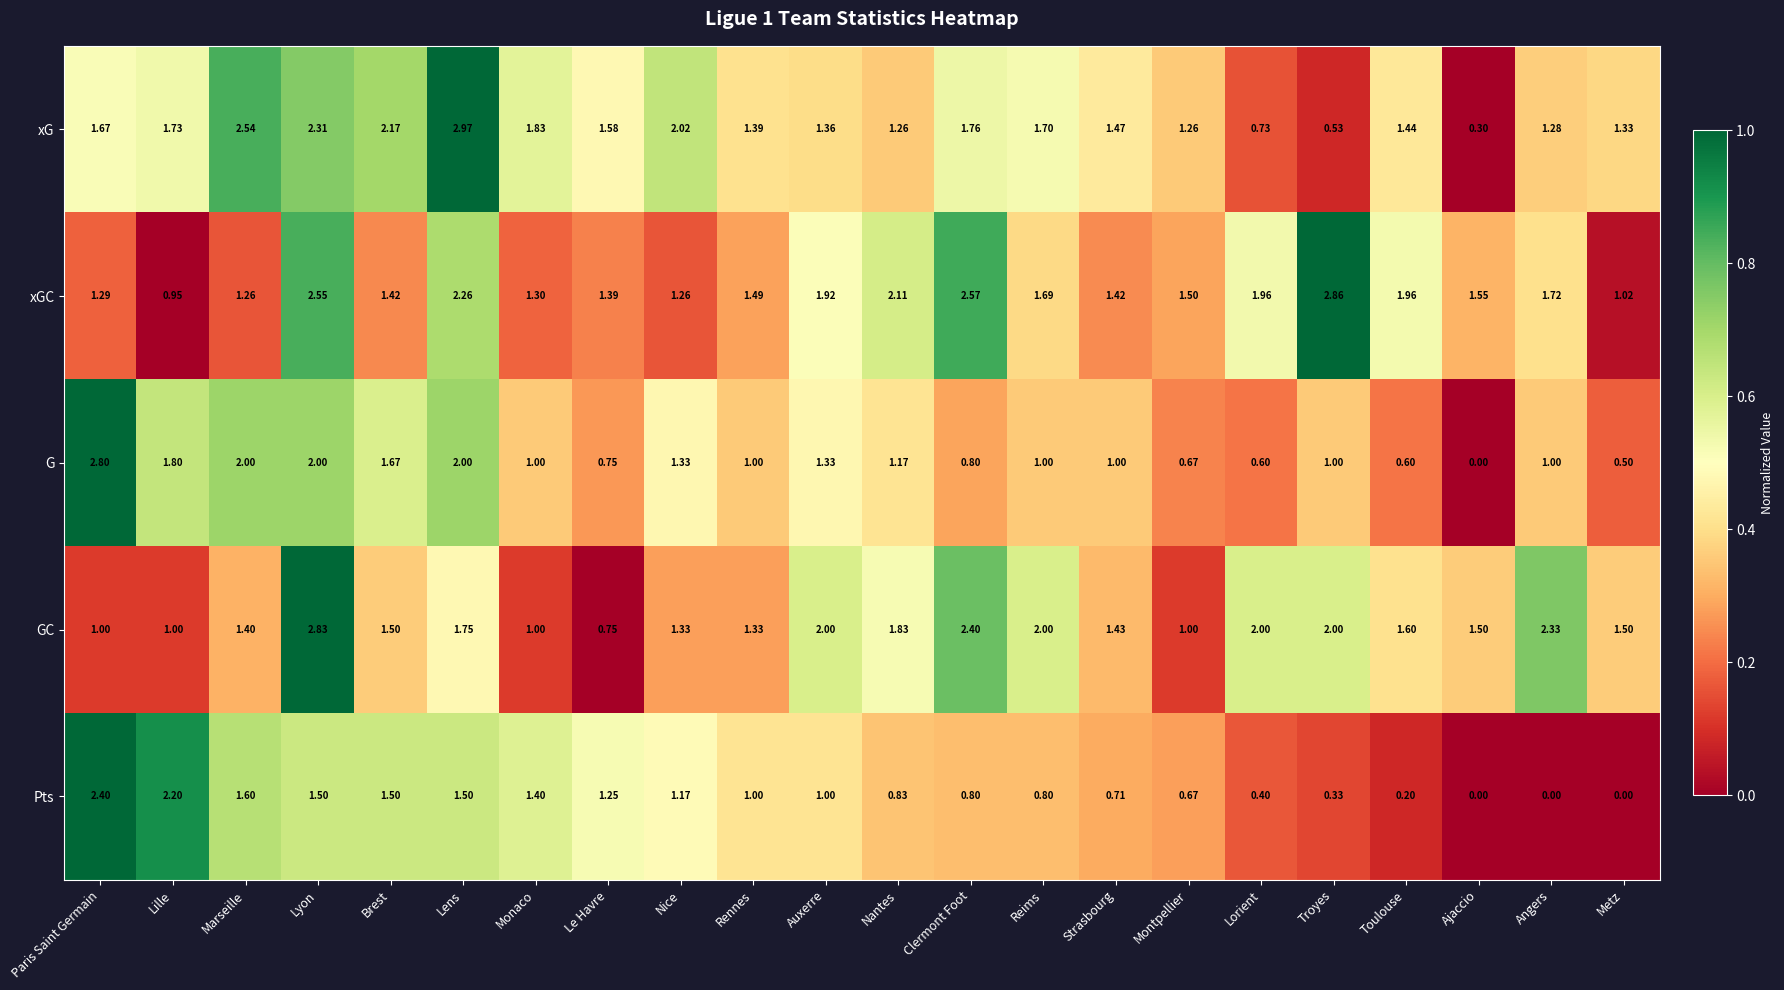

At how many categories does at least one series exceed 0?

22